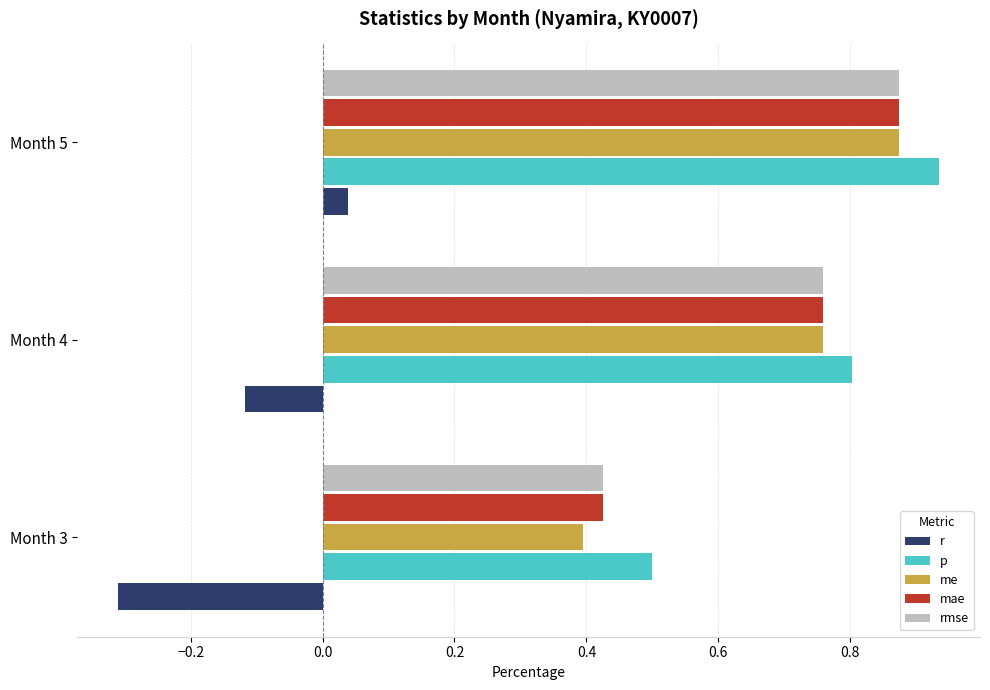

Is it true that rmse equals 0.8 at Month 4?

True